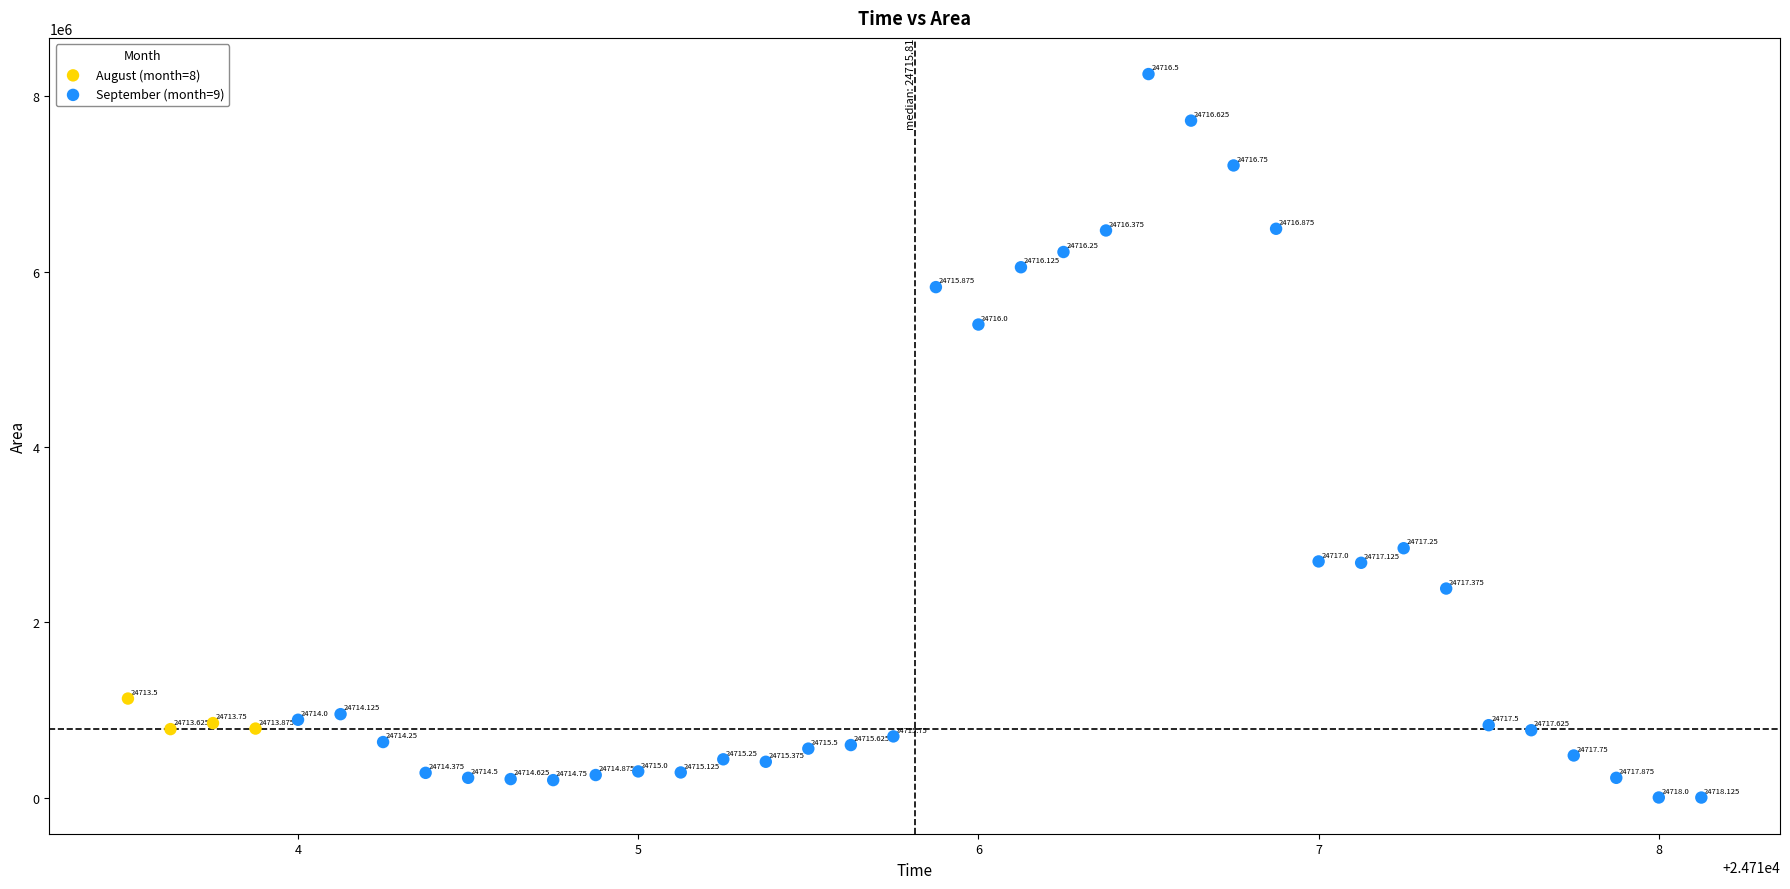

Which series has the largest Y range (max minus min)?

September (month=9)